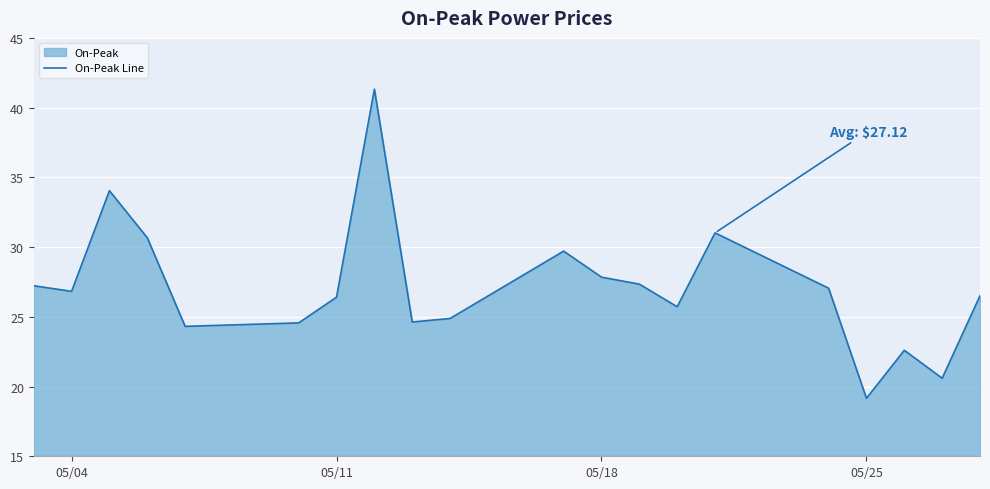

Read the value at 05/04.

26.8